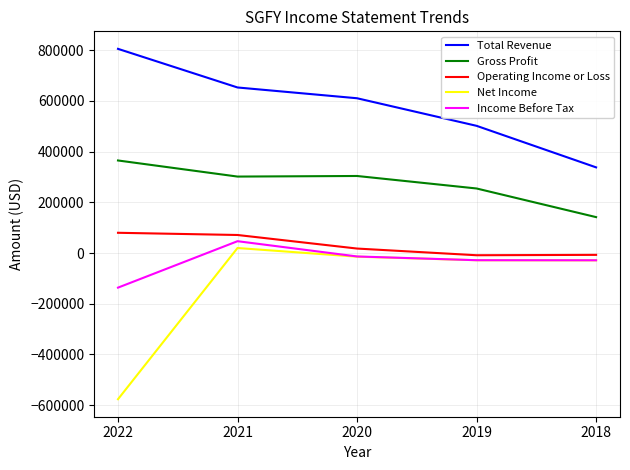

What is the difference between the Income Before Tax values at 2020 and 2019?

14800